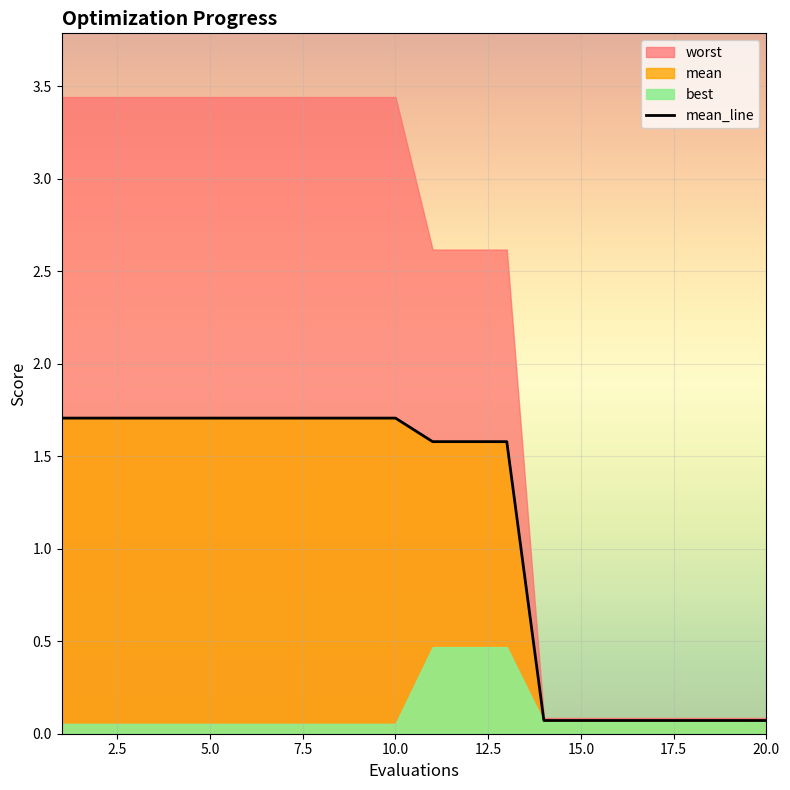

Is the value of mean at 16 greater than the value of worst at 4?

No